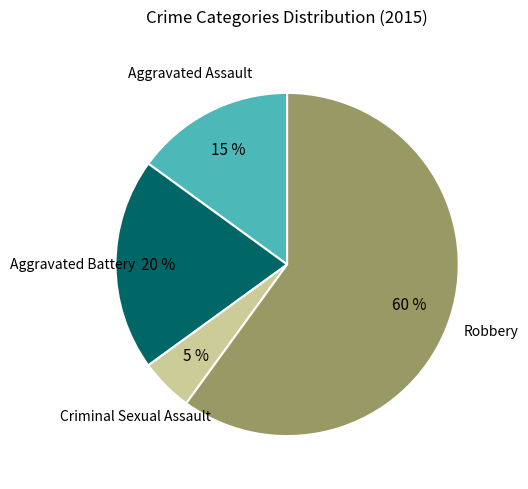

To the nearest percent, what is the difference between the largest and smallest slice percentages?

55%